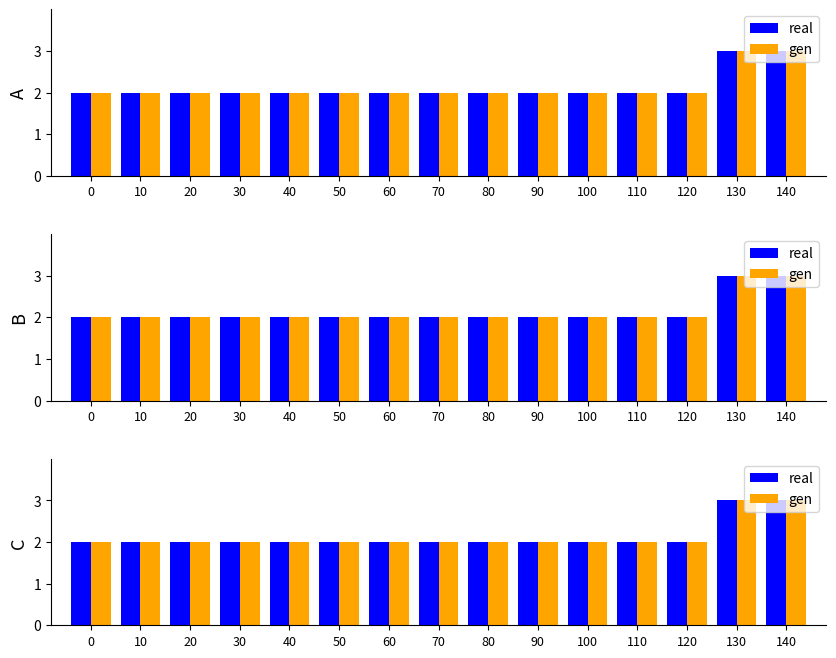

True or false: real has a value of 3 at 100.

False